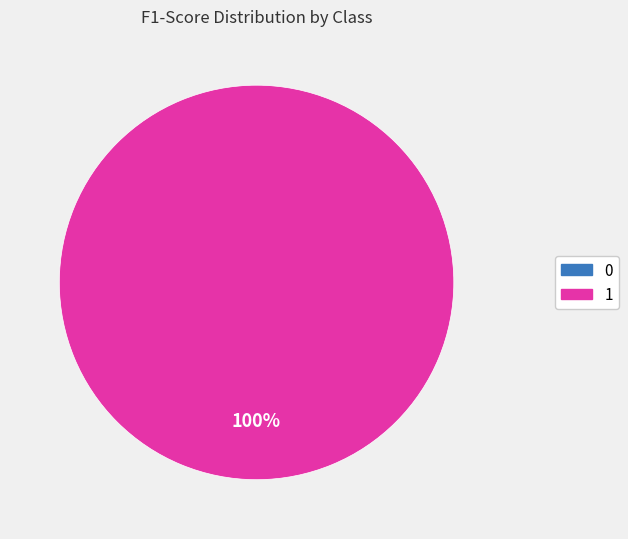

Count the number of slices in the pie.

2